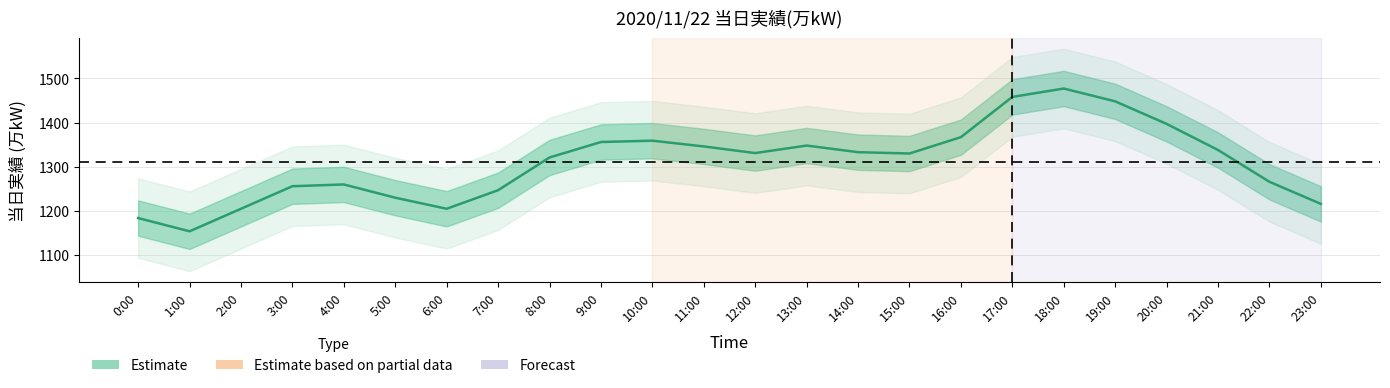

How many data points are less than 1331?

12